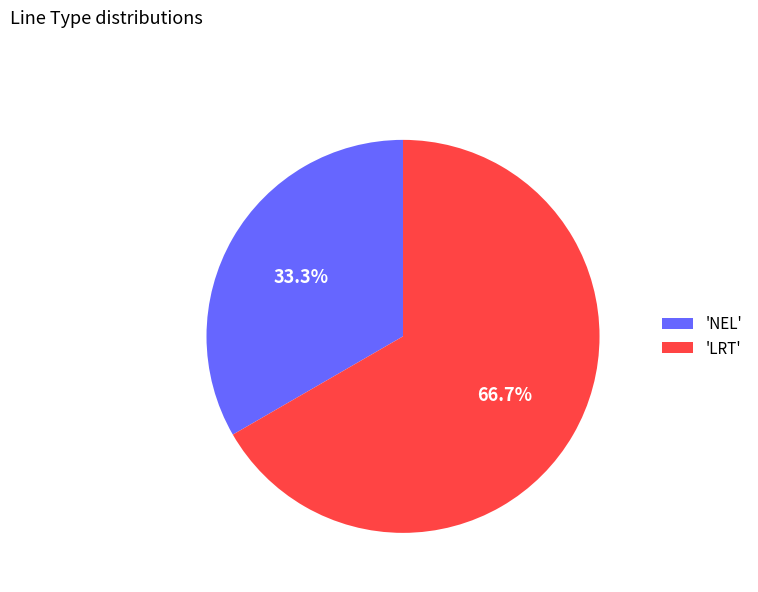

Approximately how many times larger is the value at 'LRT' compared to 'NEL'?

2.0